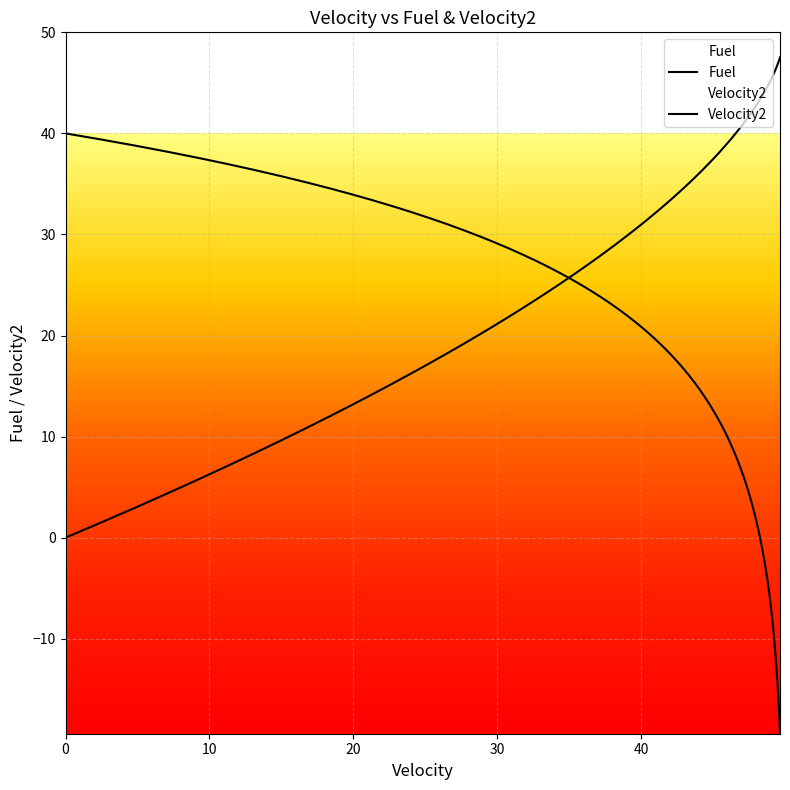

Count the number of data series in this chart.

2